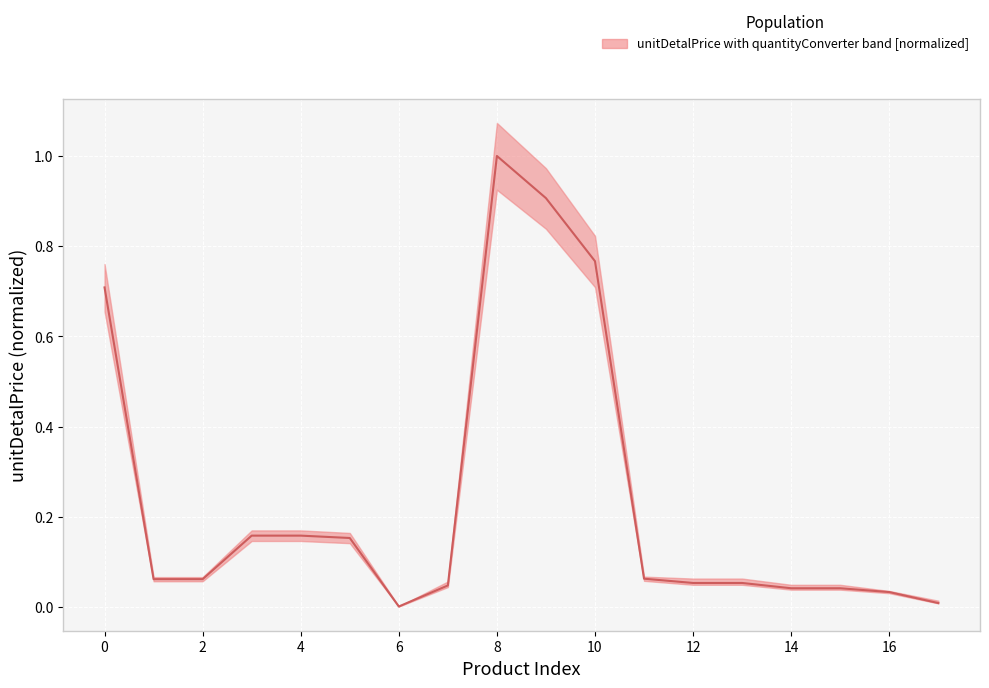

What is the average value?

0.2